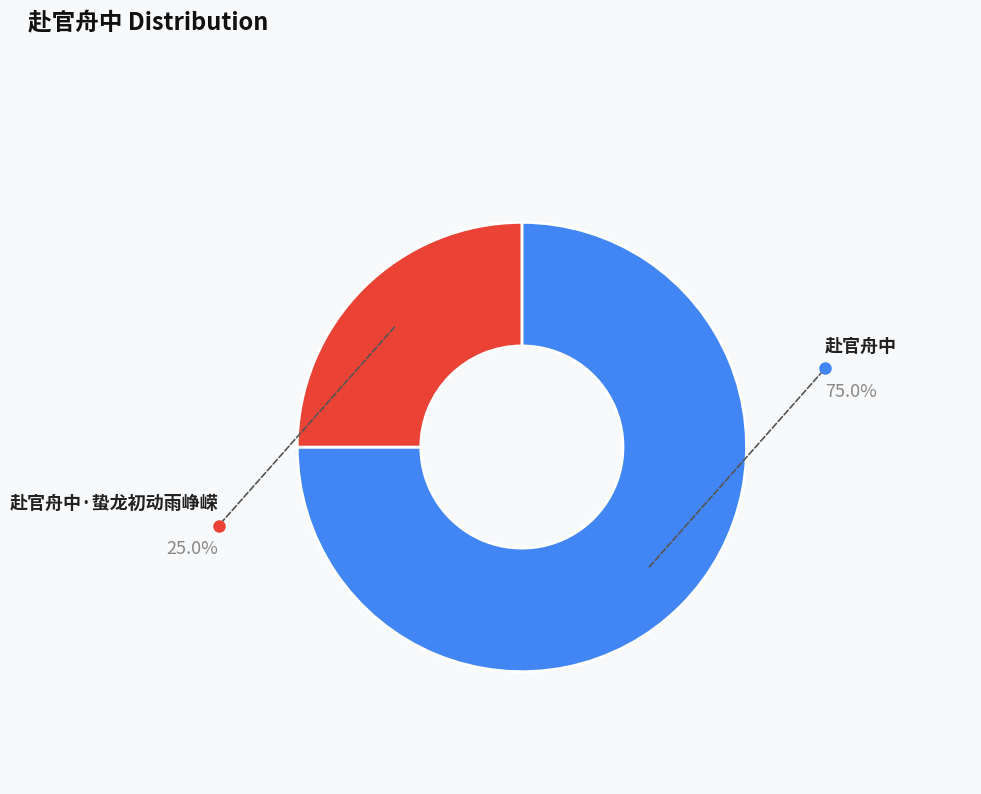

Does any single category account for the majority?

Yes